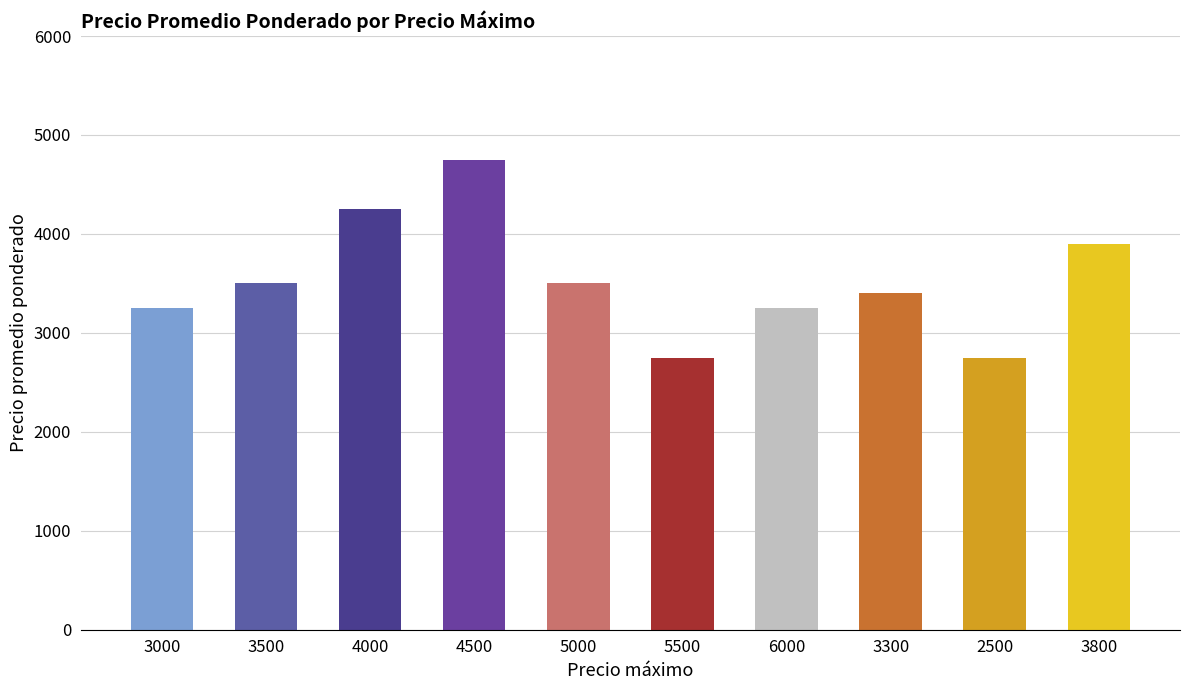

Between 4500 and 2500, which is larger?

4500